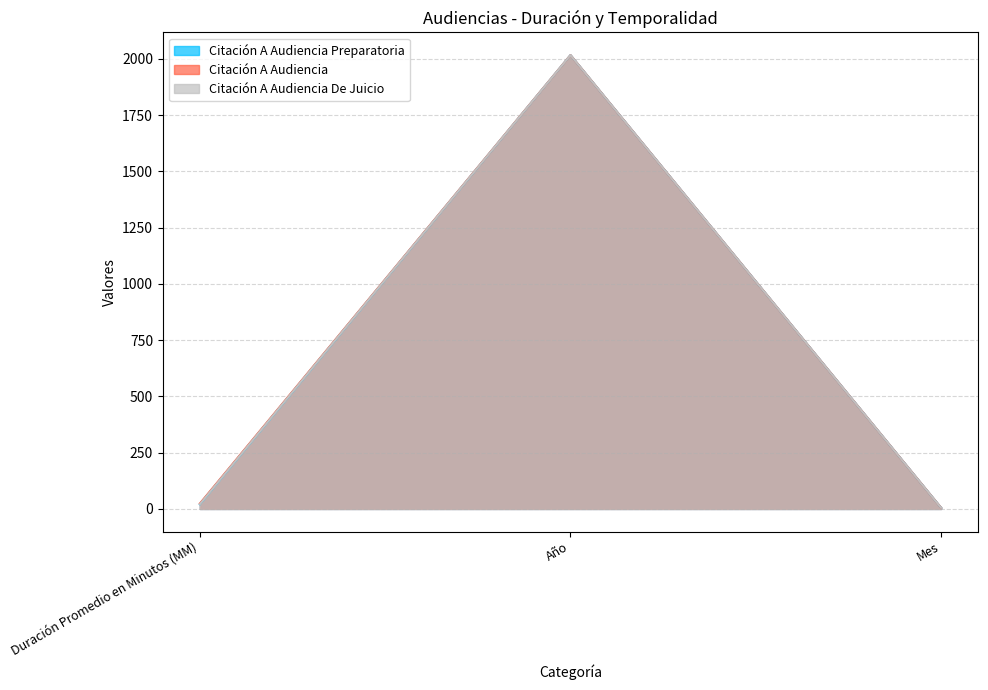

The value of Citación A Audiencia De Juicio at Mes is 3. True or false?

False